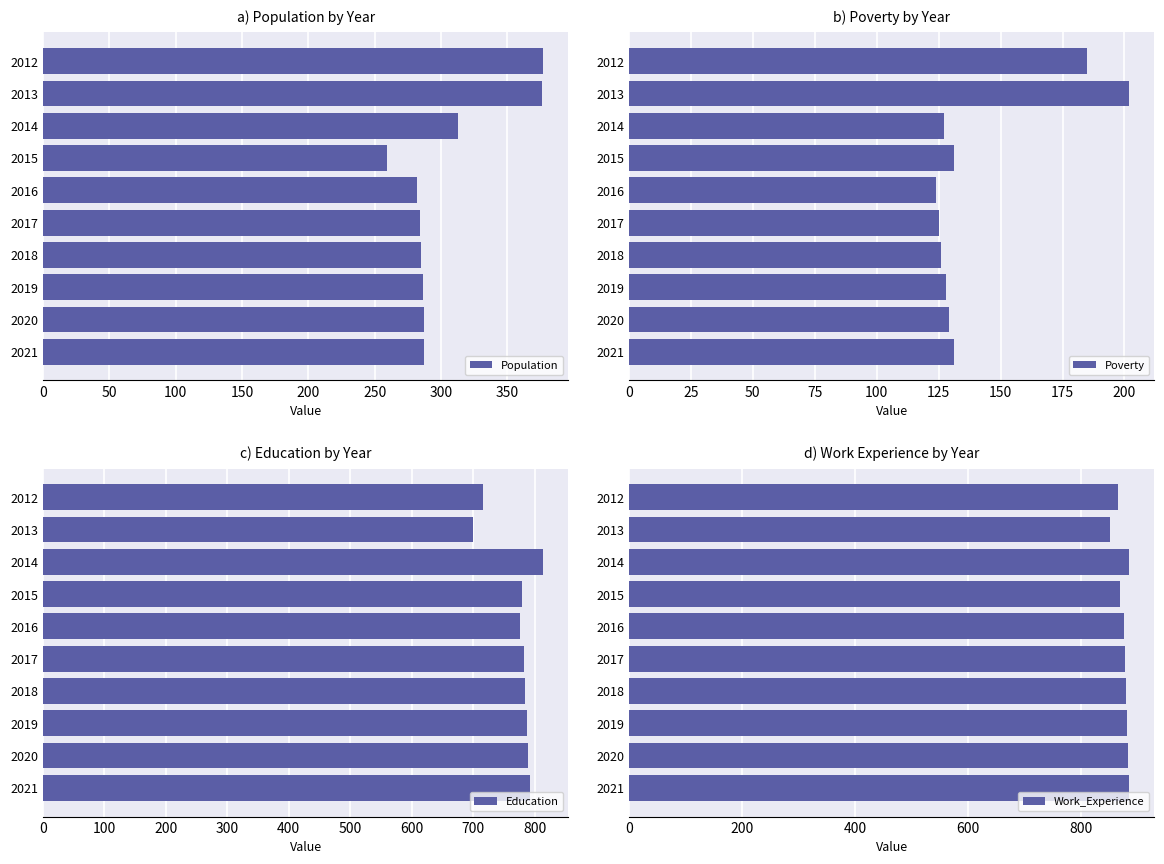

At which label is Population closest to 318?

2014